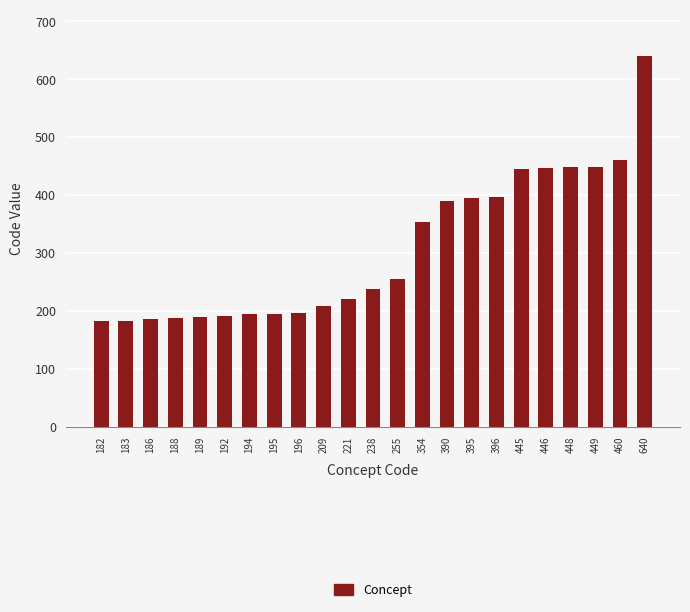

Is it true that the value at 445 is 445?

True